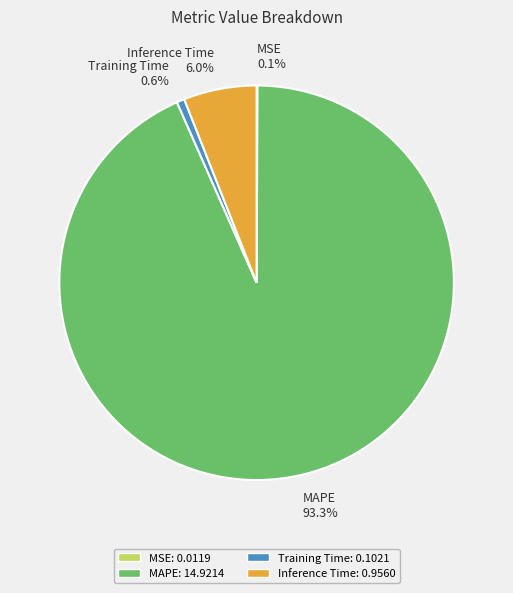

Do MAPE and Training Time together represent more than half of the pie?

Yes